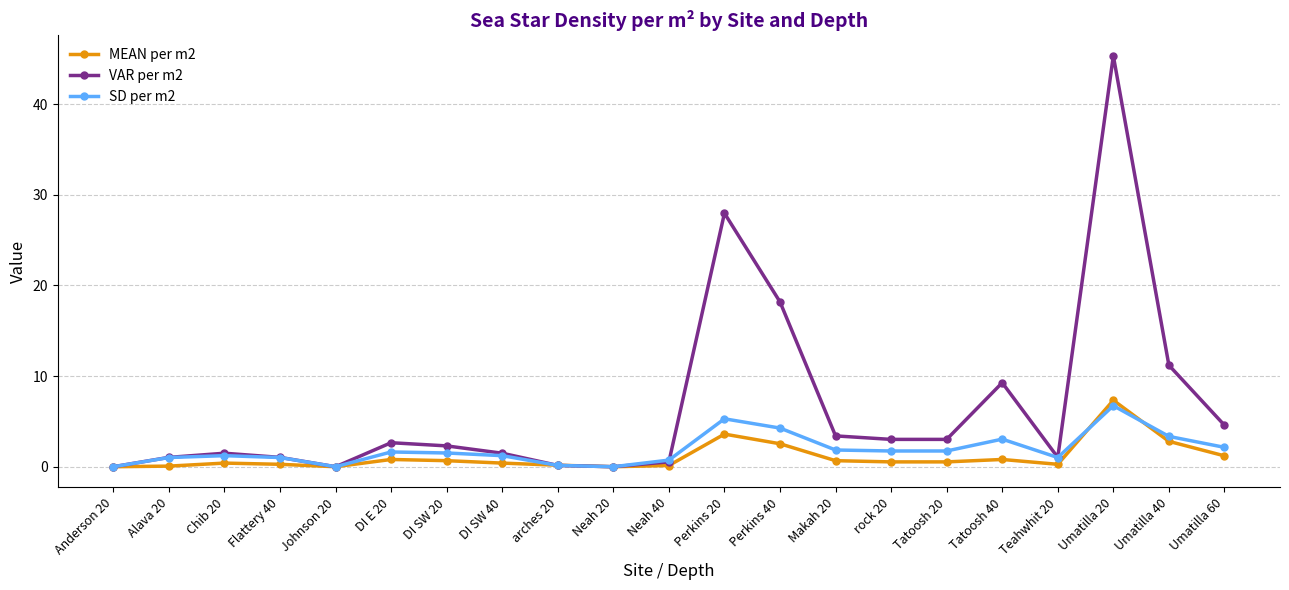

Which series has the widest spread of values?

VAR per m2